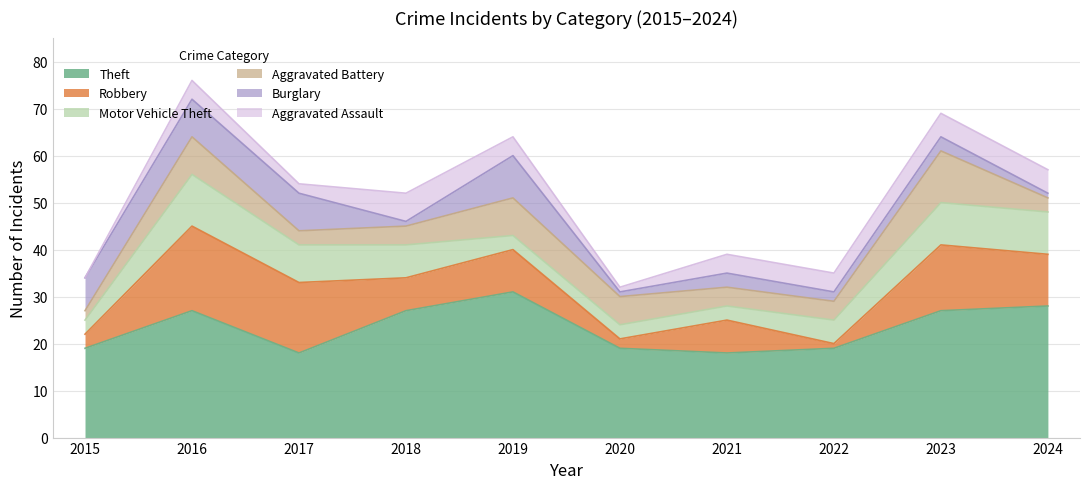

Where do Aggravated Assault and Aggravated Battery first cross each other?

2017 and 2018